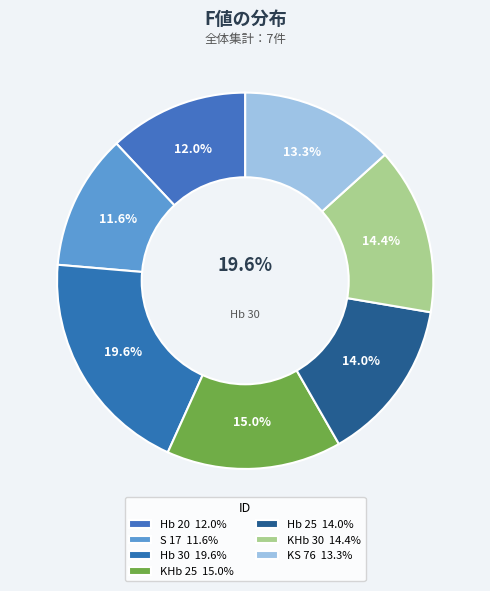

Does KS 76 account for over 50% of the chart?

No